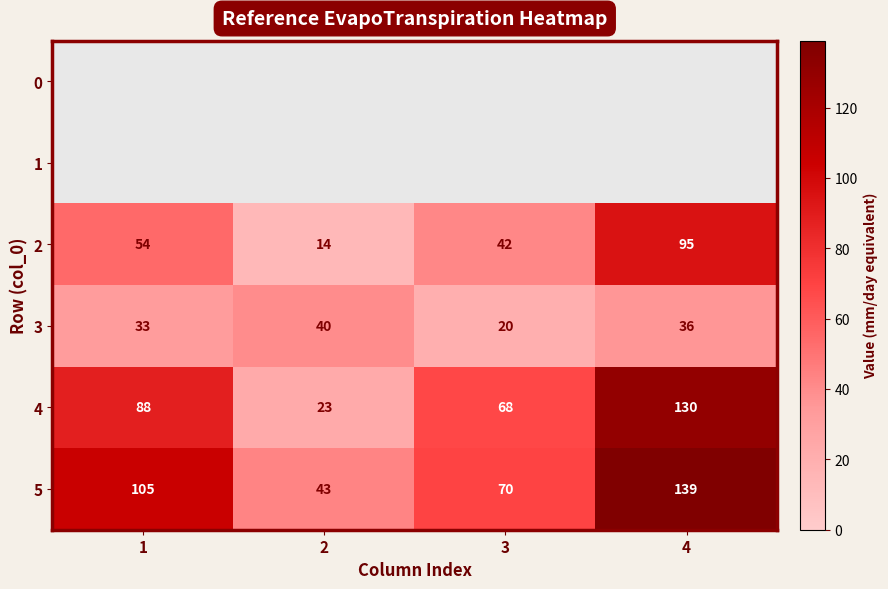

List the labels in order of 5 value, largest first.

4, 1, 3, 2